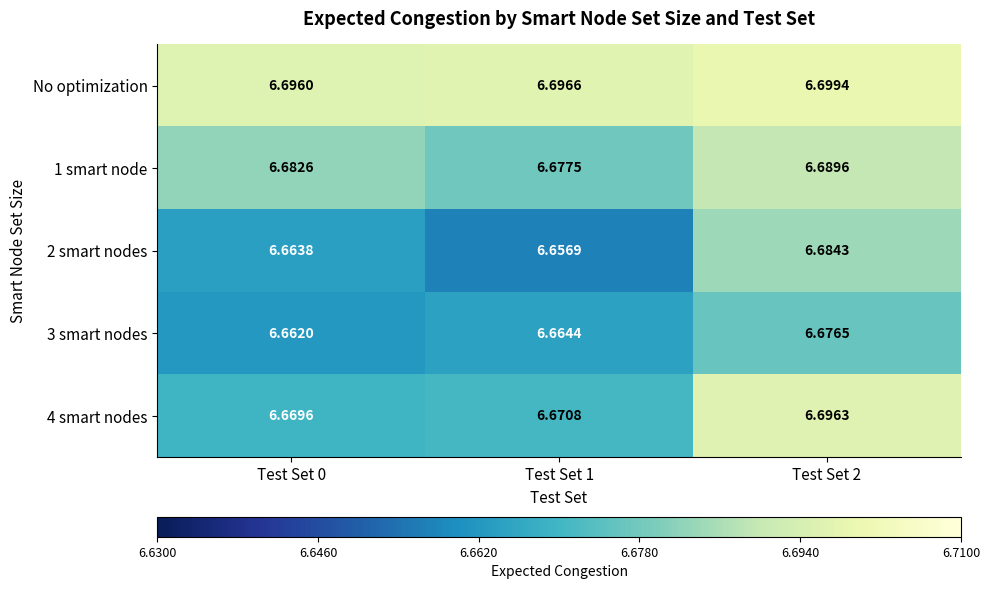

What is the total value across all series at Test Set 1?

33.4